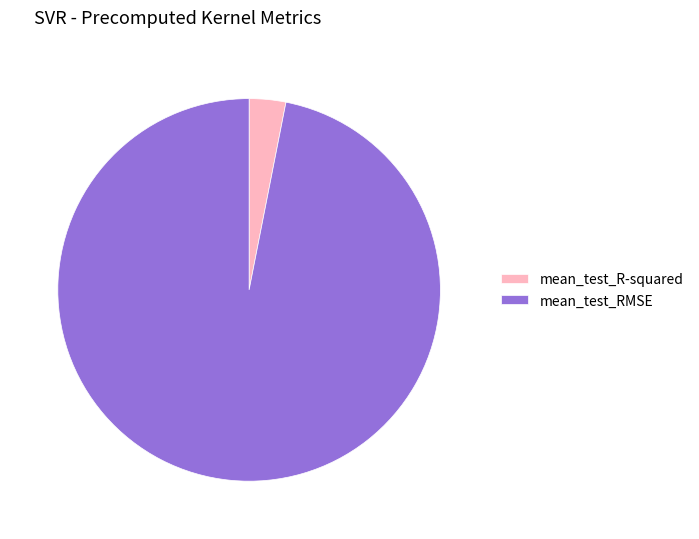

Is it true that mean_test_R-squared is 3% of the pie?

True